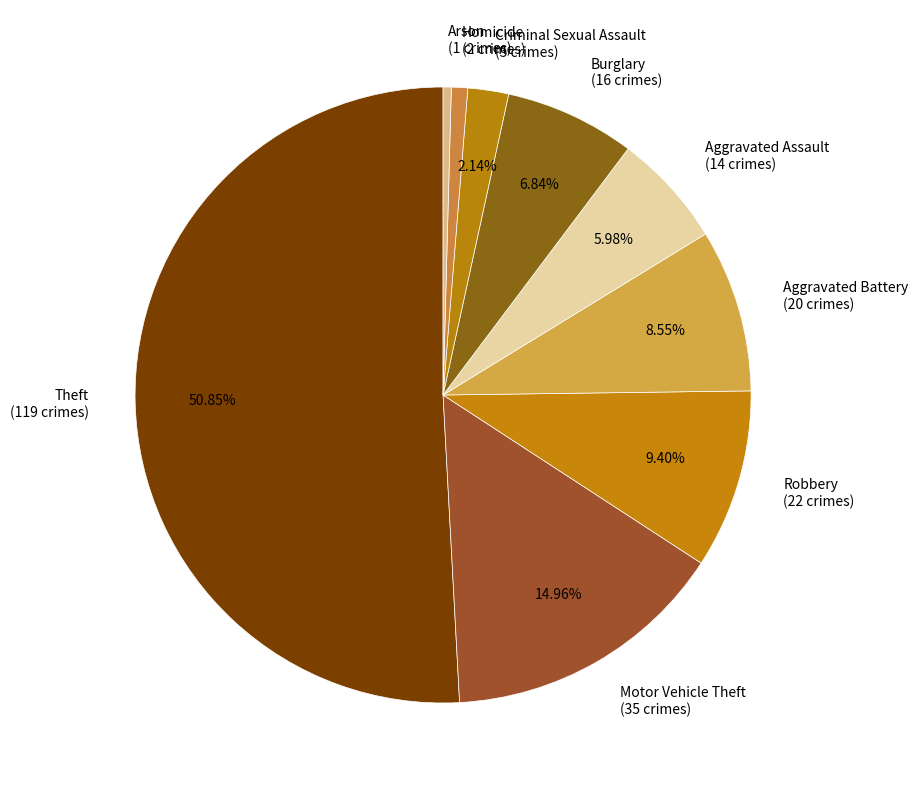

Which category has the biggest portion of the pie?

Theft